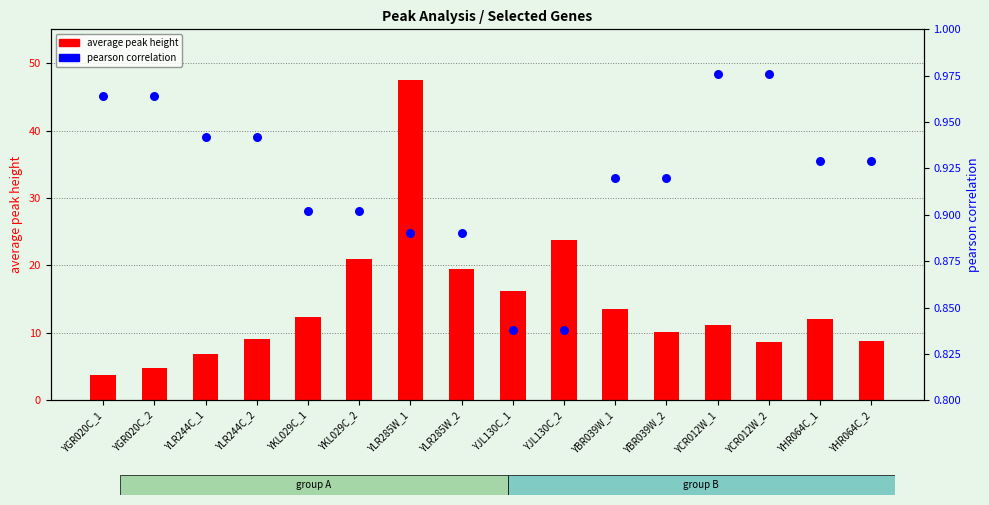

At how many categories does at least one series exceed 23?

2